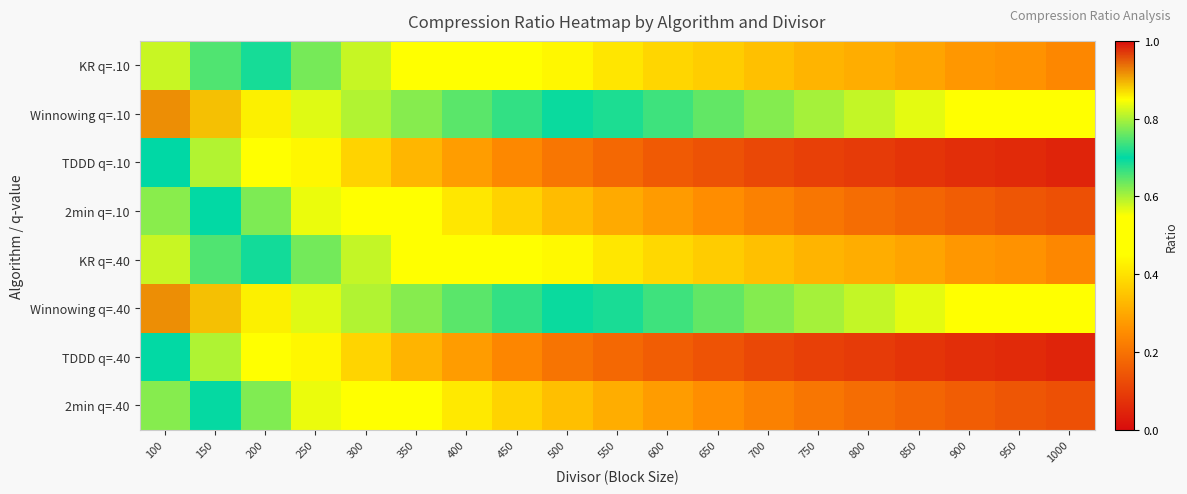

What is the total value across all series at 500?

3.4